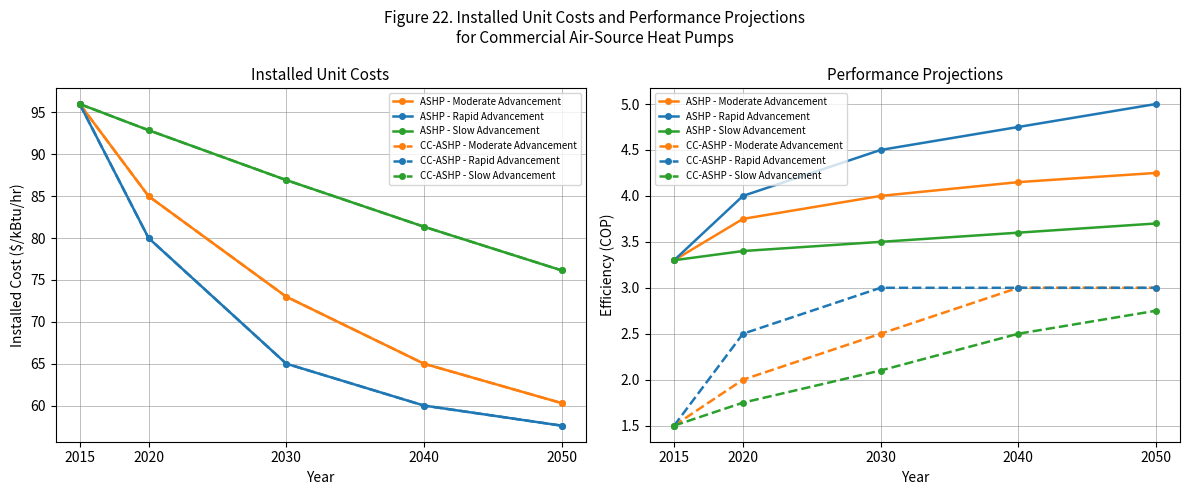

What is the average value of the CC-ASHP - Moderate Advancement series?

2.4